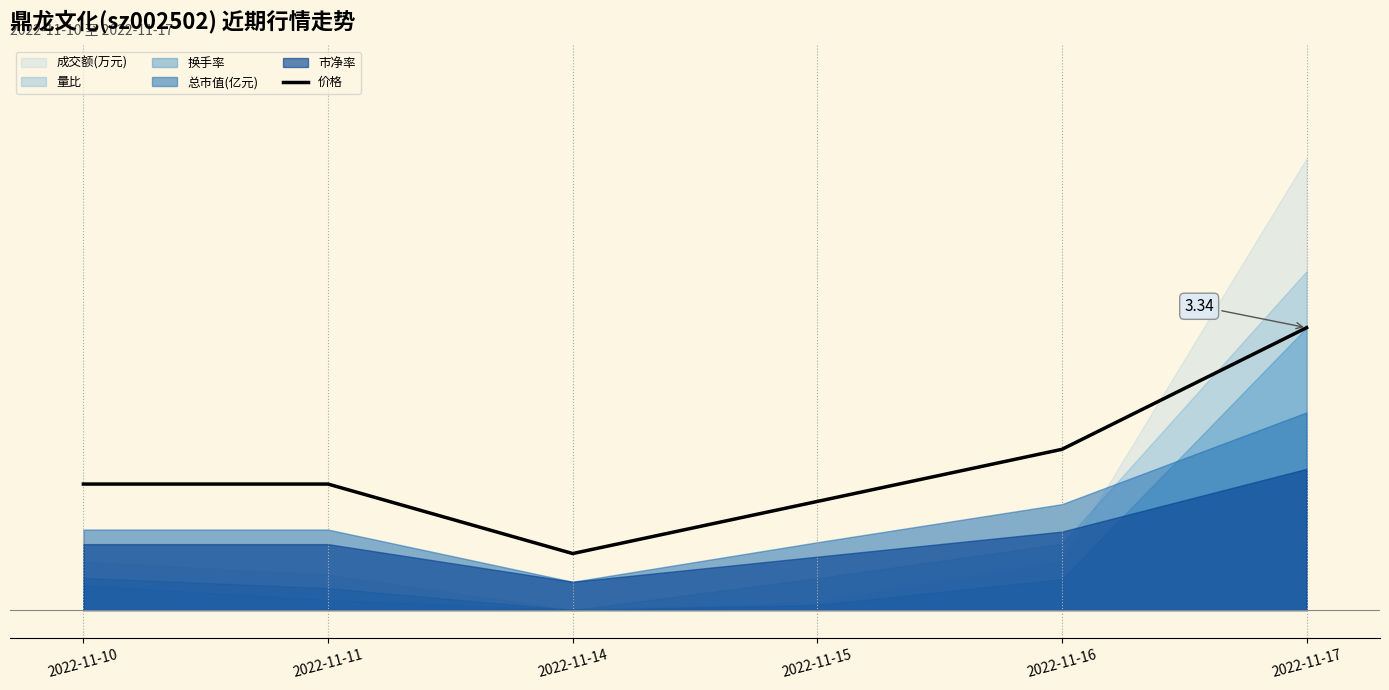

What is the value of the 2nd point from the left?

2.2